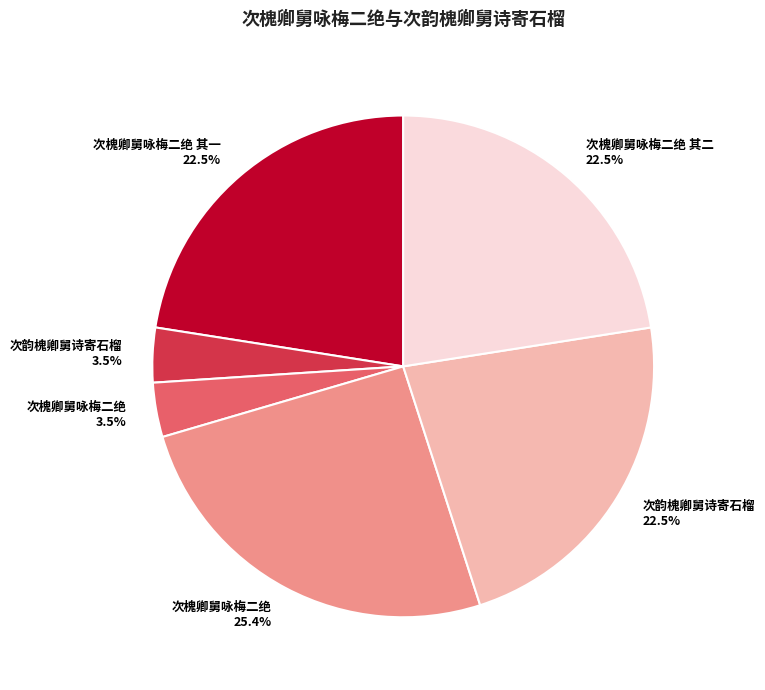

Does any single category account for the majority?

No